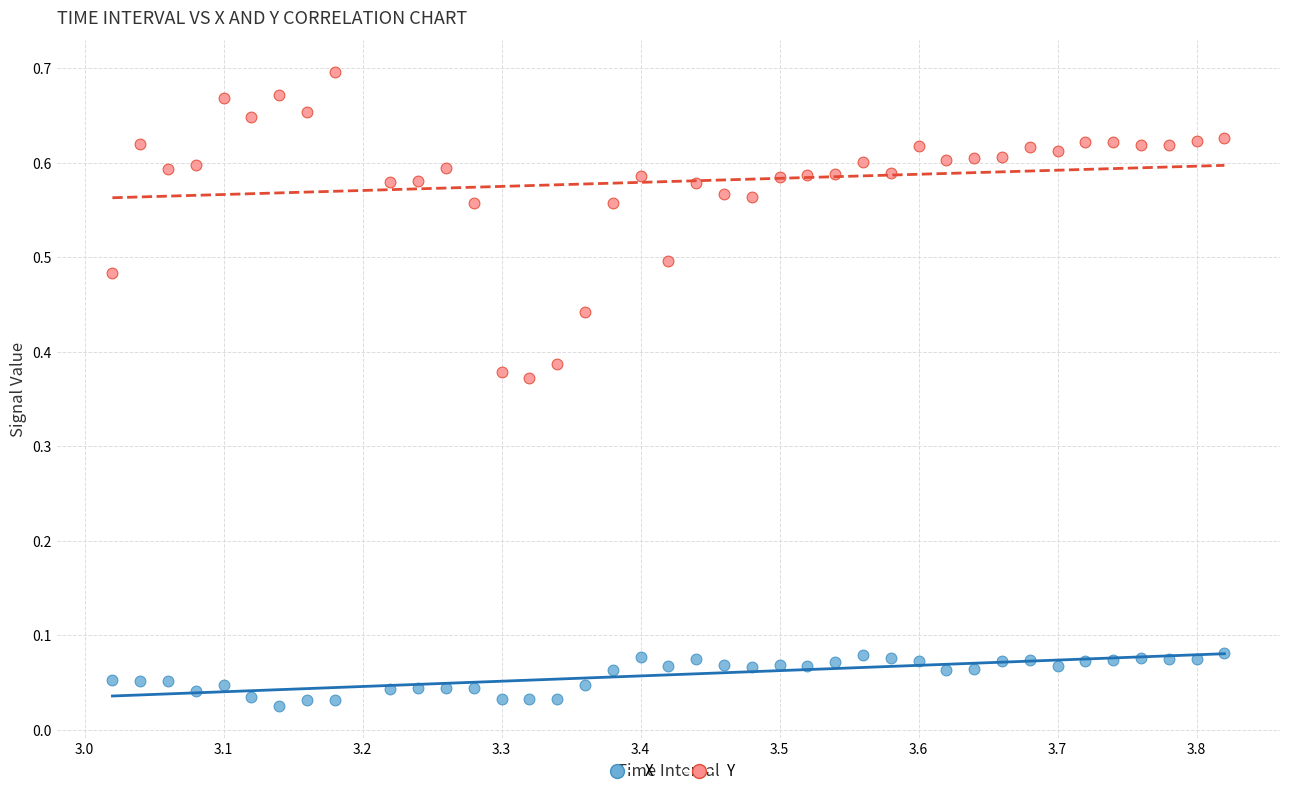

Which series contains the highest Y value?

Y